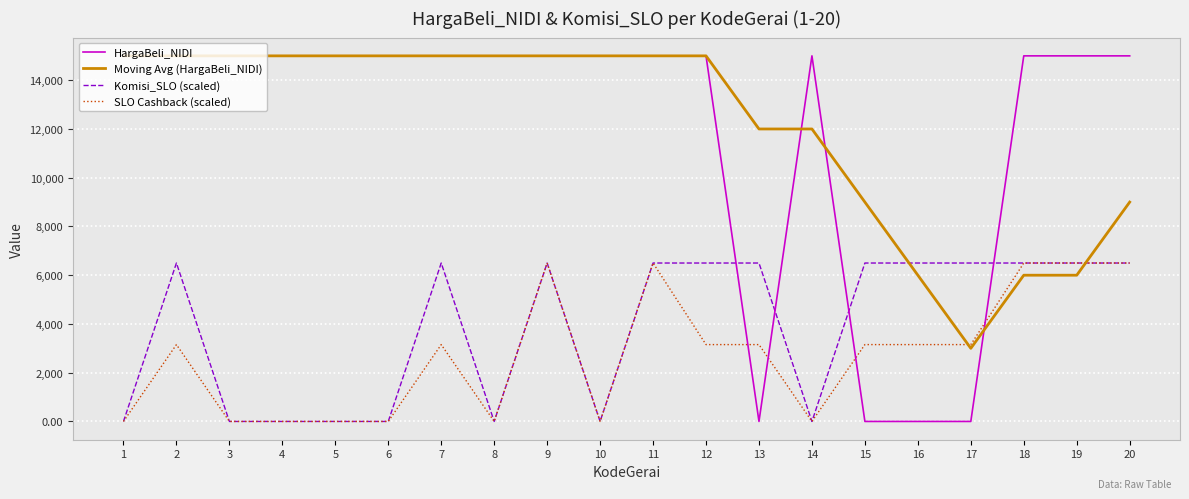

What is the total value across all series at 14?

27000.0